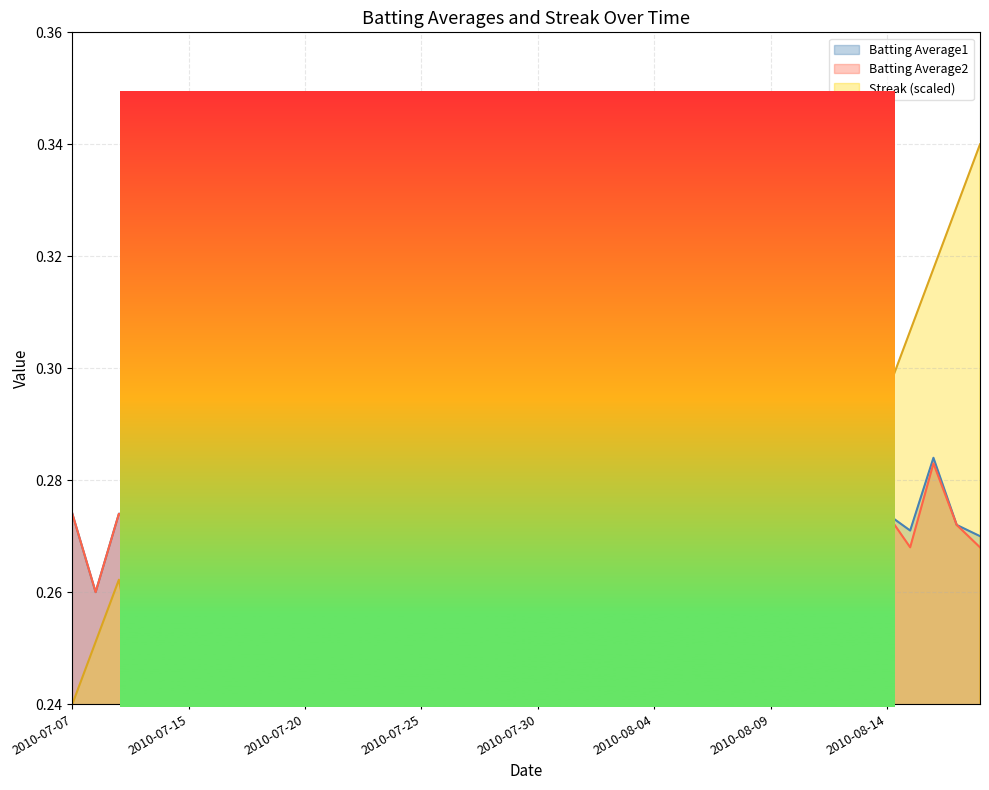

The value of Batting Average2 at 2010-07-10 is 0.3. True or false?

True